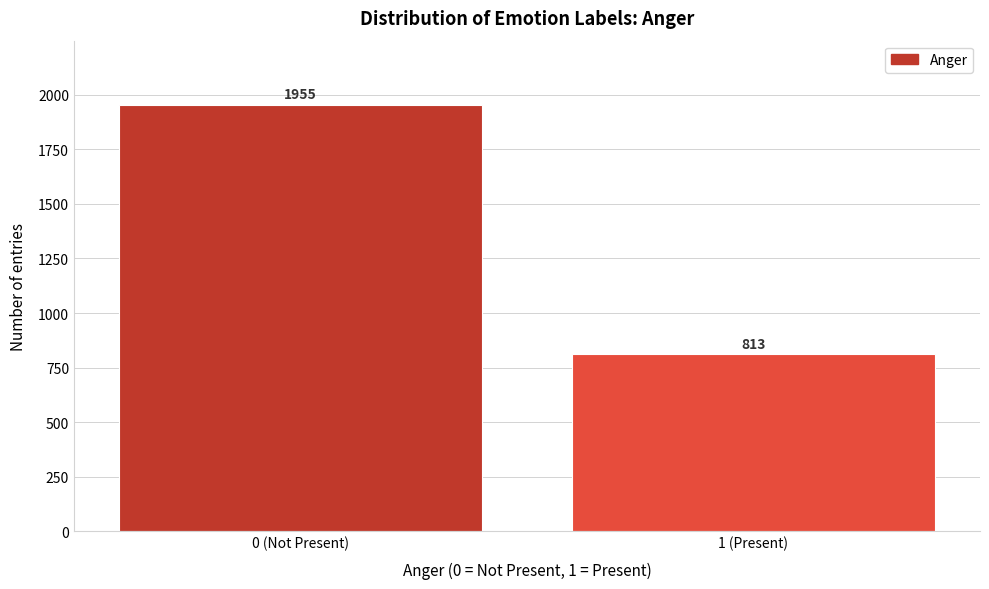

Reading right to left, list all the values displayed in this chart.

813	1955